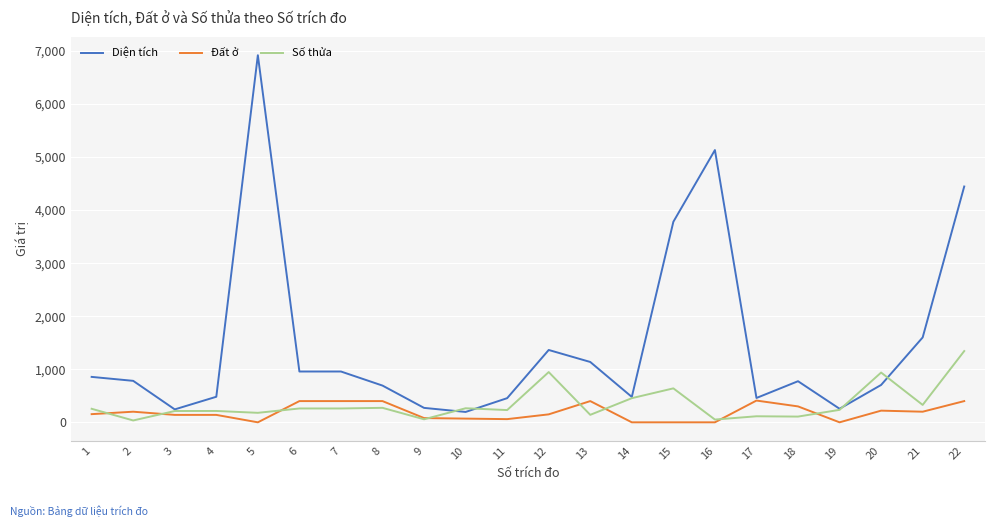

Is it true that Đất ở equals 220.0 at 20?

True